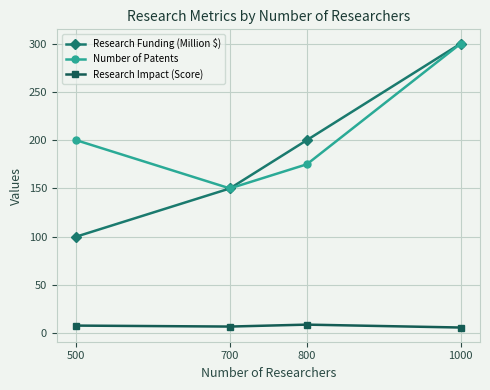

True or false: Research Impact (Score) and Research Funding (Million $) cross at least once.

False